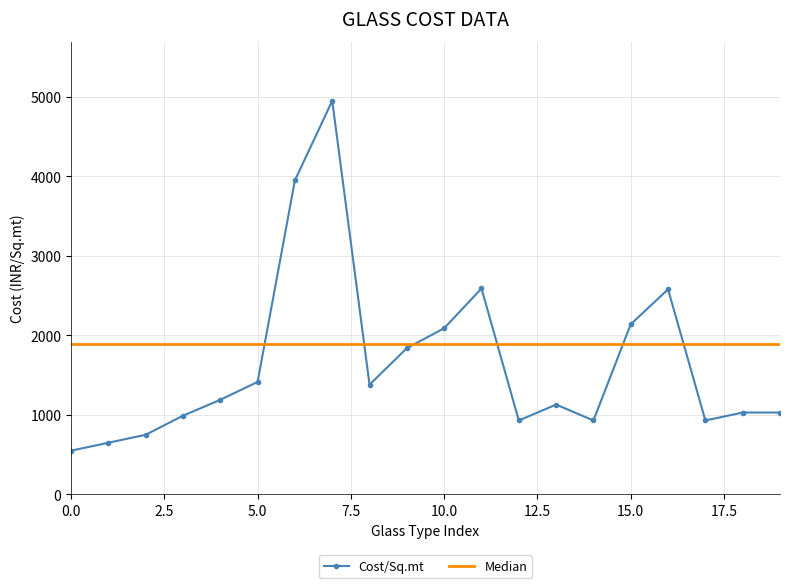

What is the greatest value displayed?

4950.0